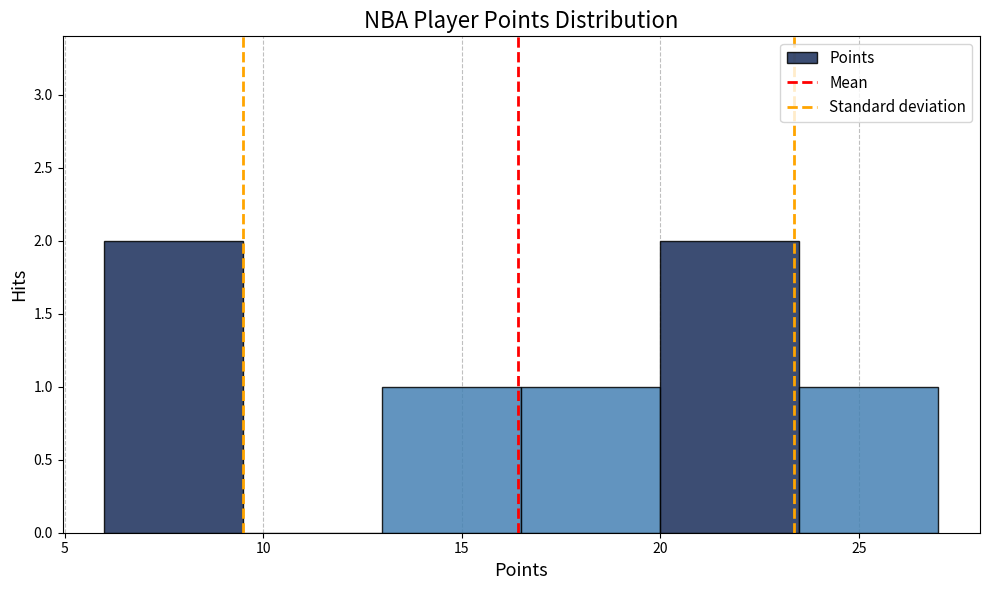

Reading left to right, list every bar in this chart as the range it spans on the x-axis followed by its height. The values are not printed on the chart, so give them approximately, as read against the axis.

6.0 to 9.5: 2
9.5 to 13.0: 0
13.0 to 16.5: 1
16.5 to 20.0: 1
20.0 to 23.5: 2
23.5 to 27.0: 1